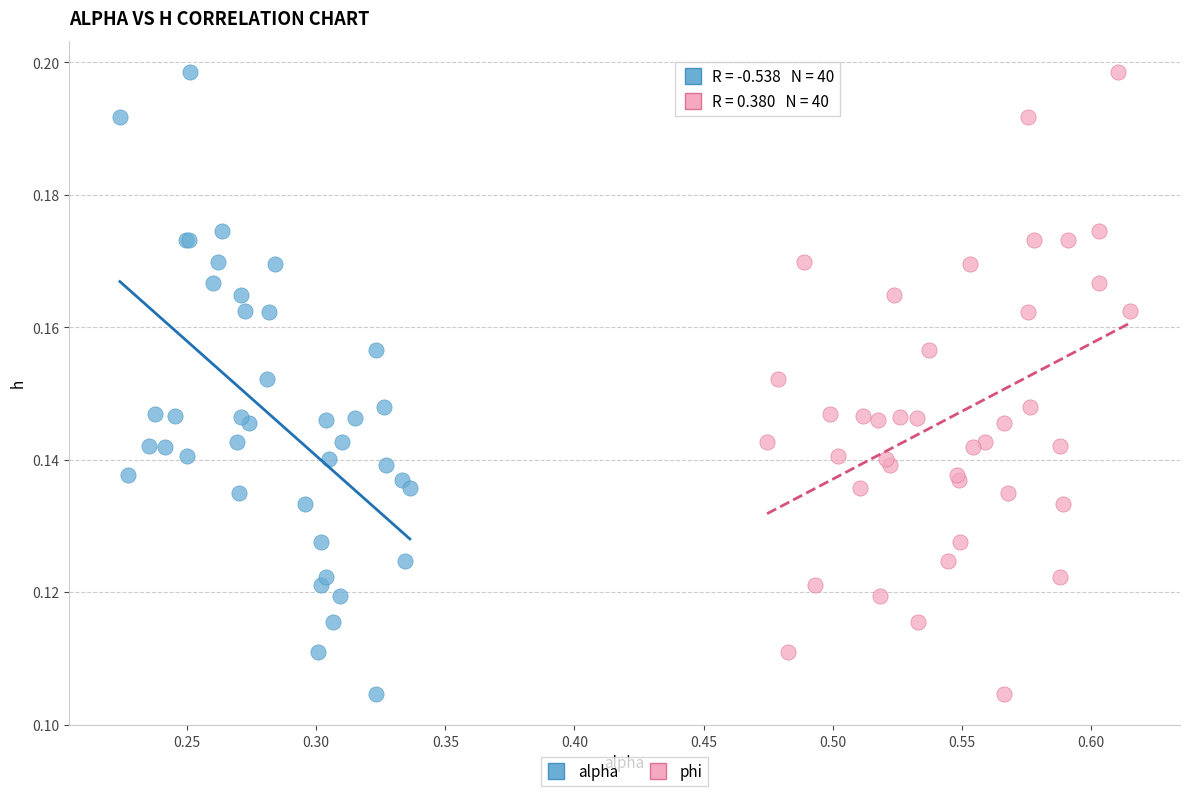

What are all the series names shown in the legend?

alpha, phi